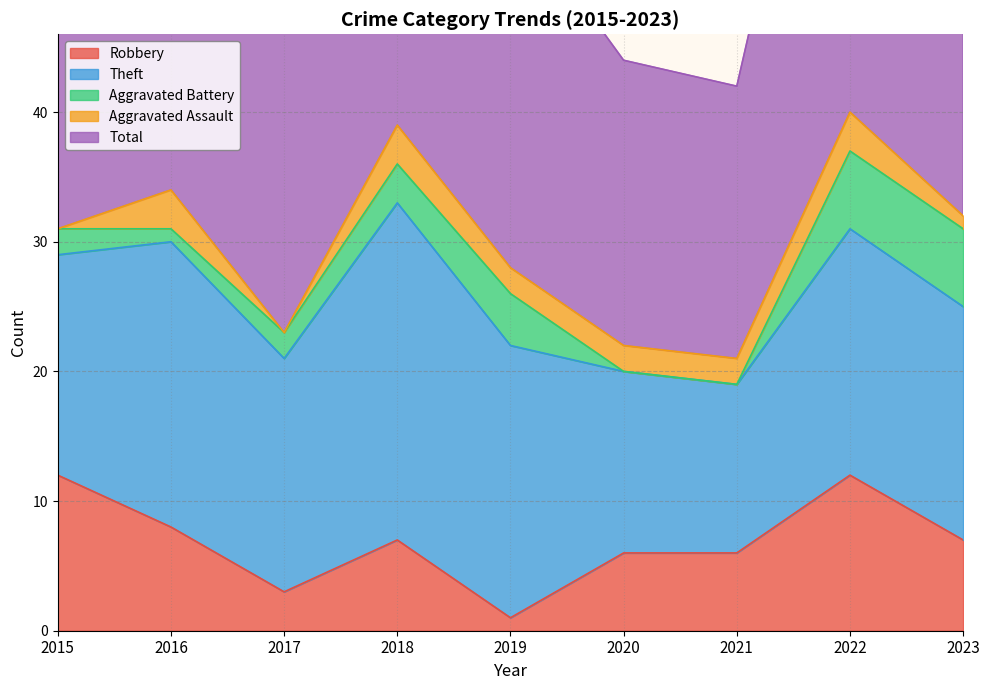

What is the difference between the second highest and minimum values in the Robbery series?

11